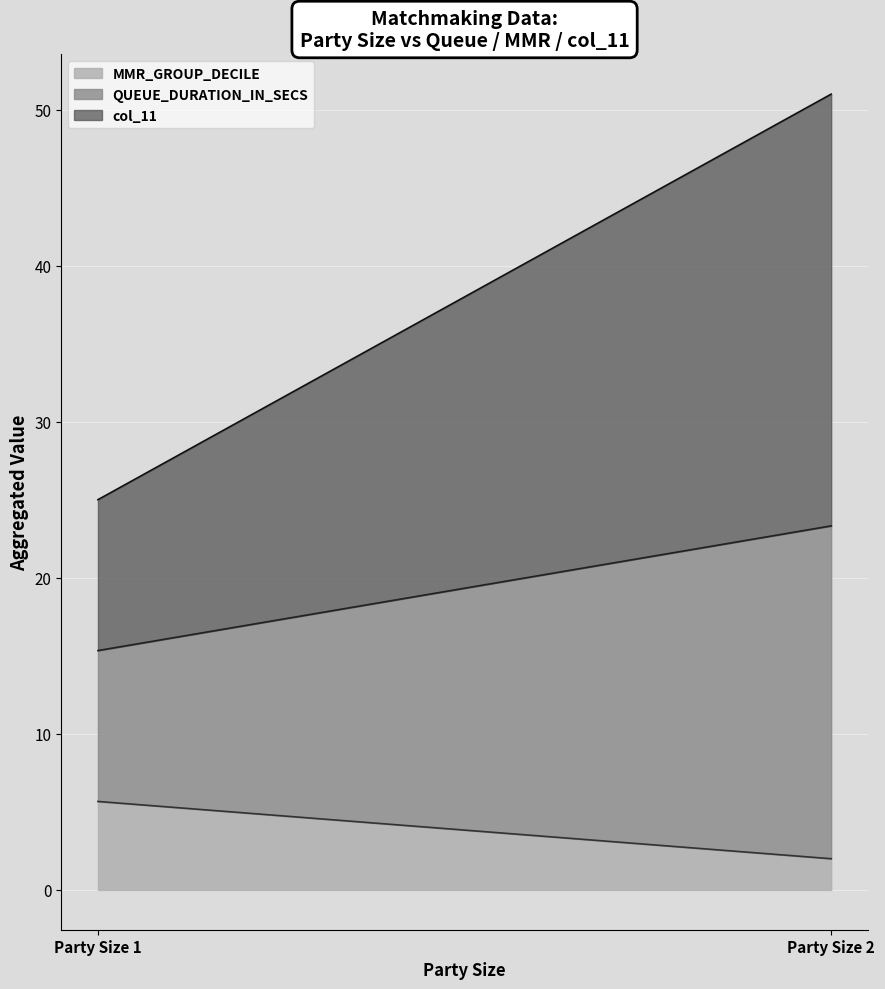

What is the lowest value of the MMR_GROUP_DECILE series?

2.0